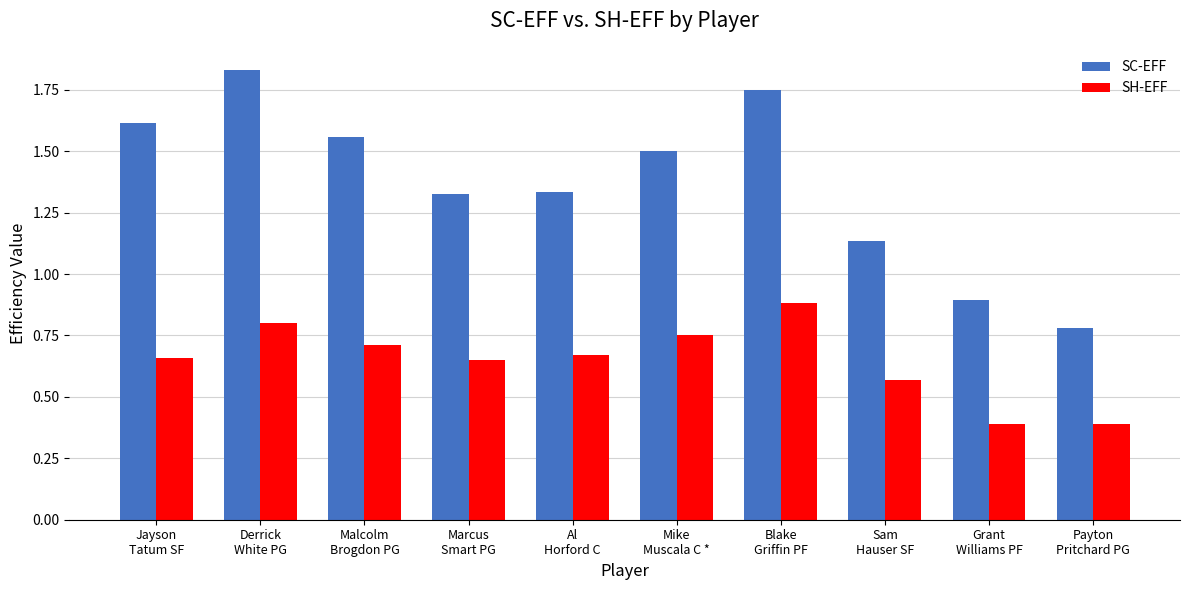

Is it true that SH-EFF equals 0.8 at Mike
Muscala C *?

True